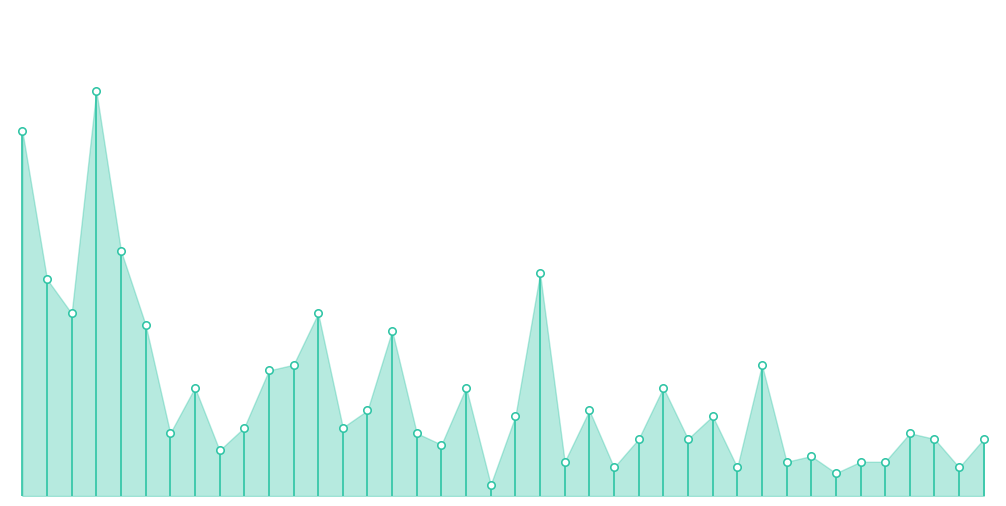

At which category is the sum across all series the highest?

Austin